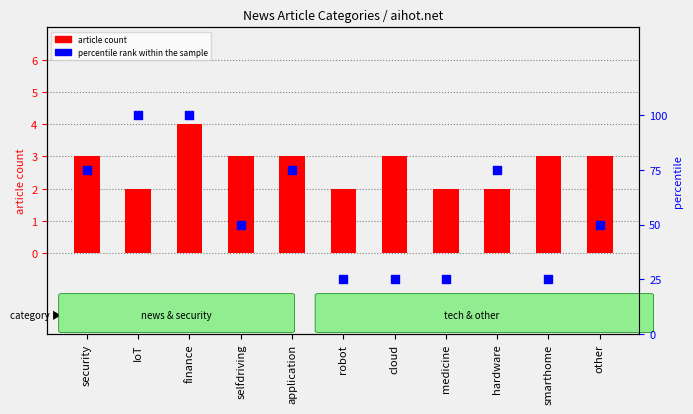

What is the total value across all series at hardware?

77